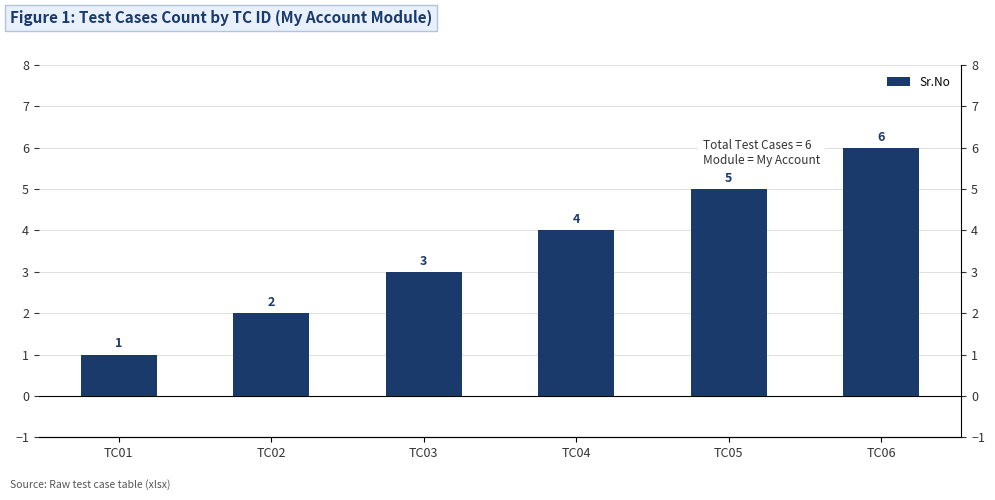

What is the difference between the values at TC01 and TC04?

3